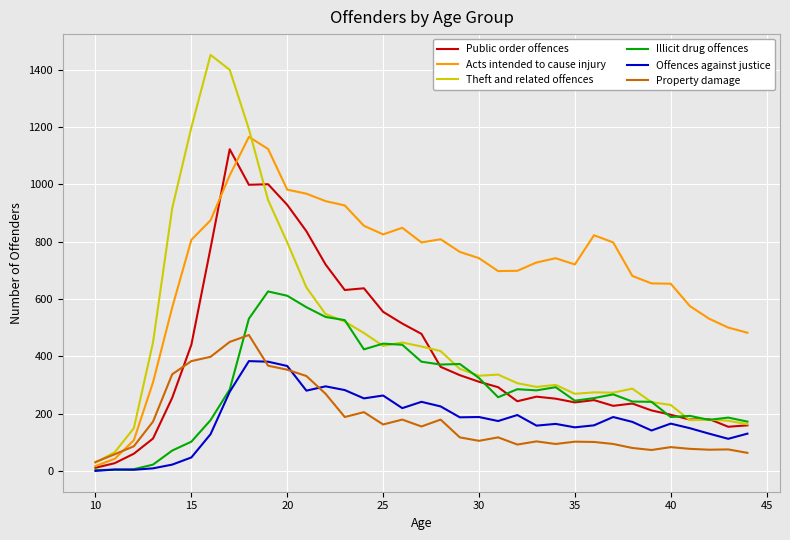

In Property damage, how many points are lower than both neighbors (excluding endpoints)?

8